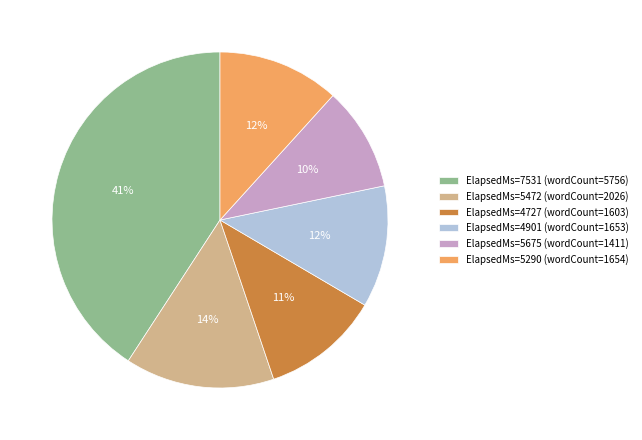

Count the number of slices in the pie.

6